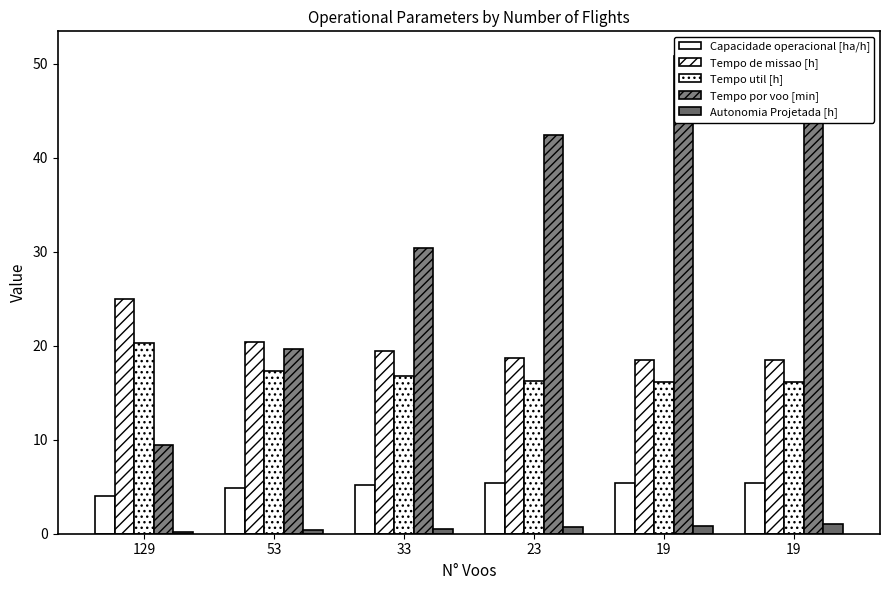

The Capacidade operacional [ha/h] series shows 3.1 at 23. True or false?

False